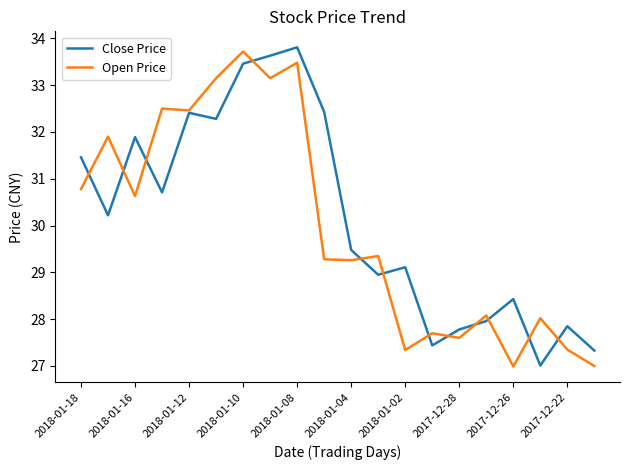

Does the chart have visible grid lines?

No